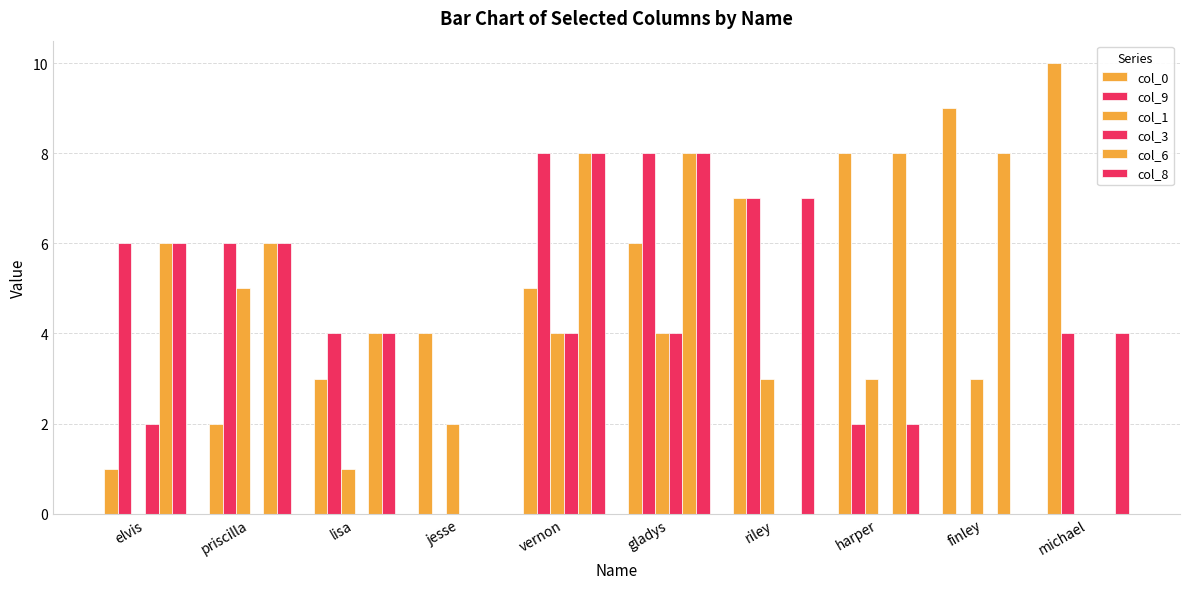

How many distinct data groups are displayed?

6